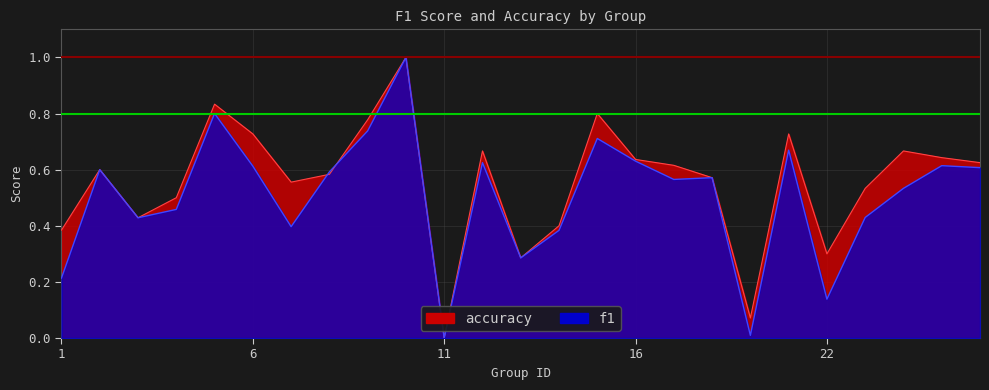

List the labels in order of f1 value, smallest first.

11, 19, 22, 1, 13, 14, 7, 3, 23, 4, 24, 17, 18, 8, 2, 26, 6, 25, 12, 16, 21, 15, 9, 5, 10